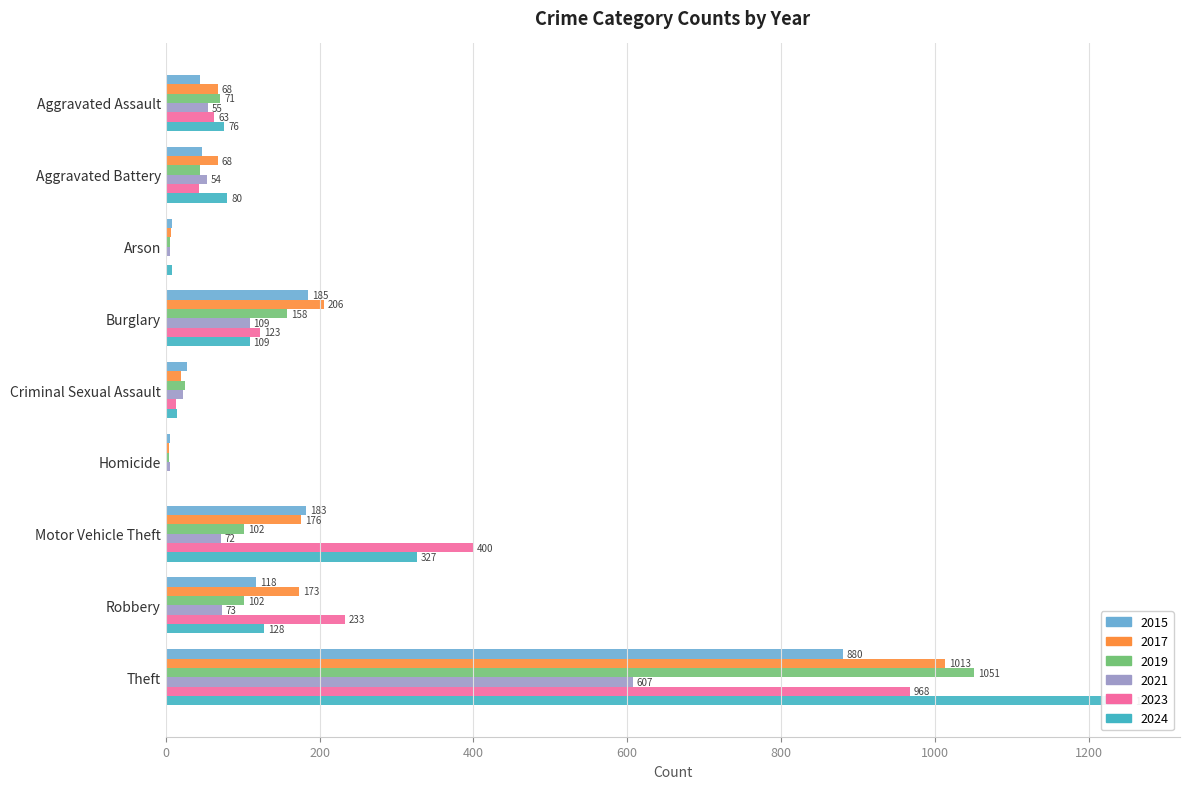

Which series has the largest total across all categories?

2024